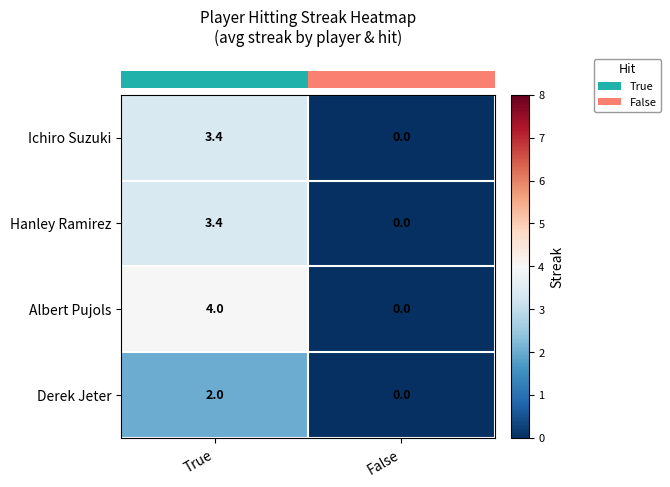

What is the sum of the Ichiro Suzuki values at True and False?

3.4